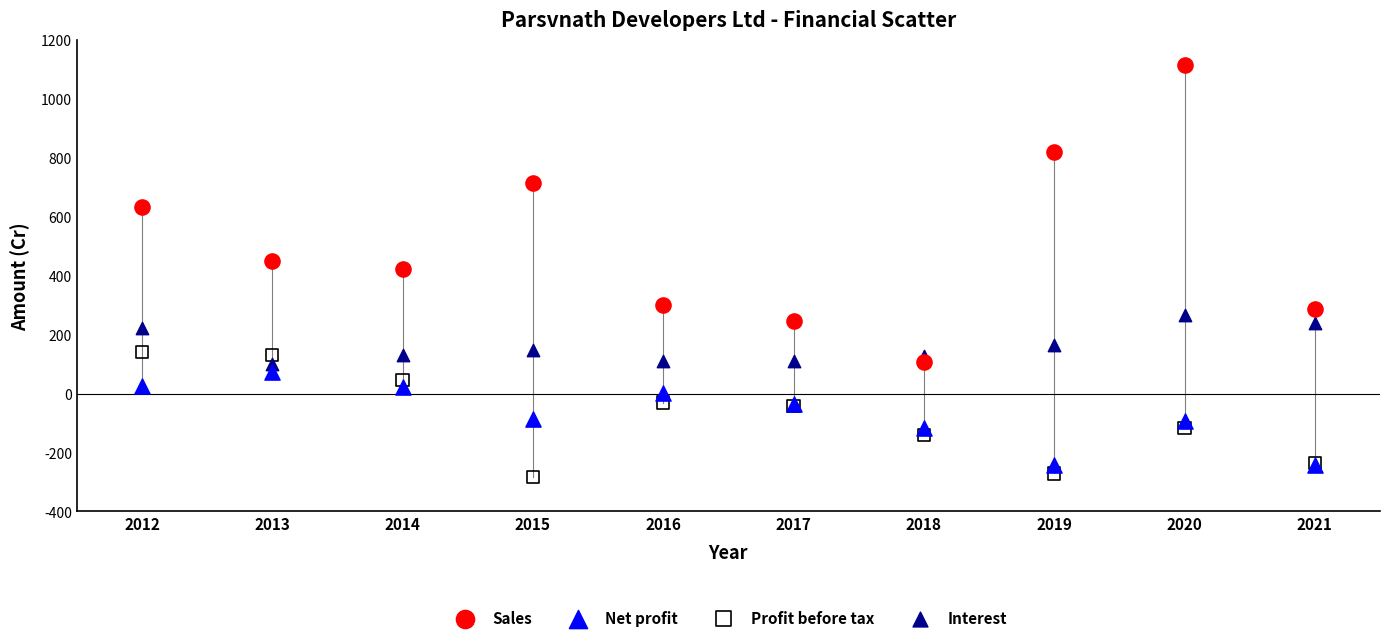

What are all the series names shown in the legend?

Sales, Net profit, Profit before tax, Interest